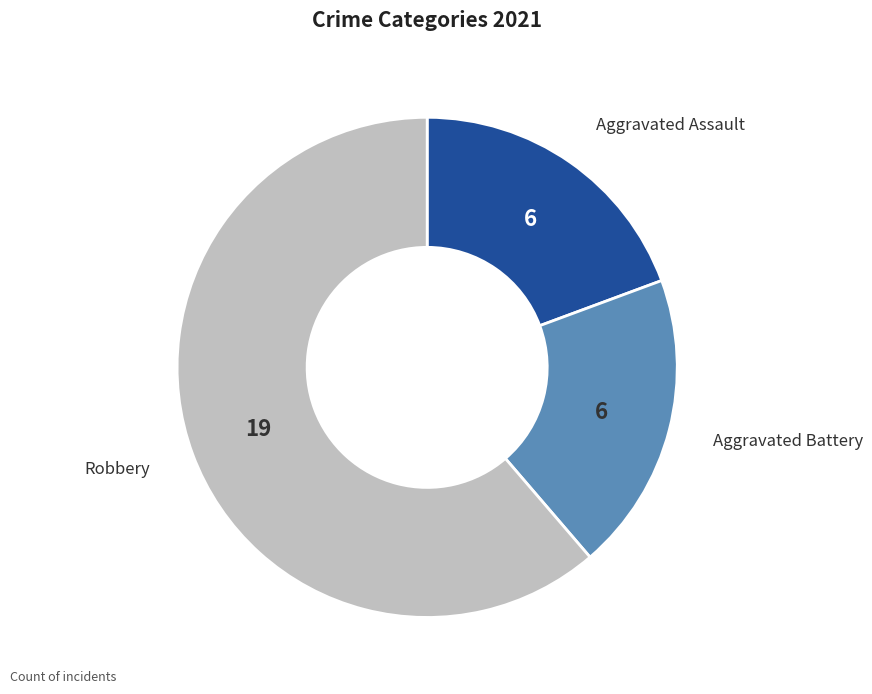

Is there a majority slice in this chart?

Yes